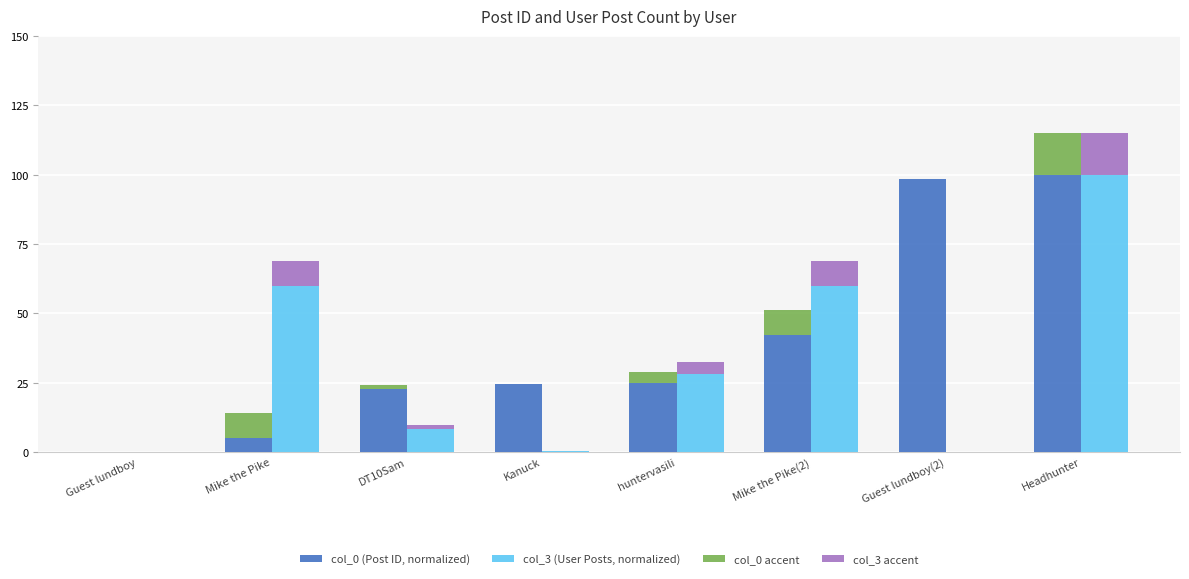

What is the difference between the maximum and second lowest values in the col_3 accent series?

15.0